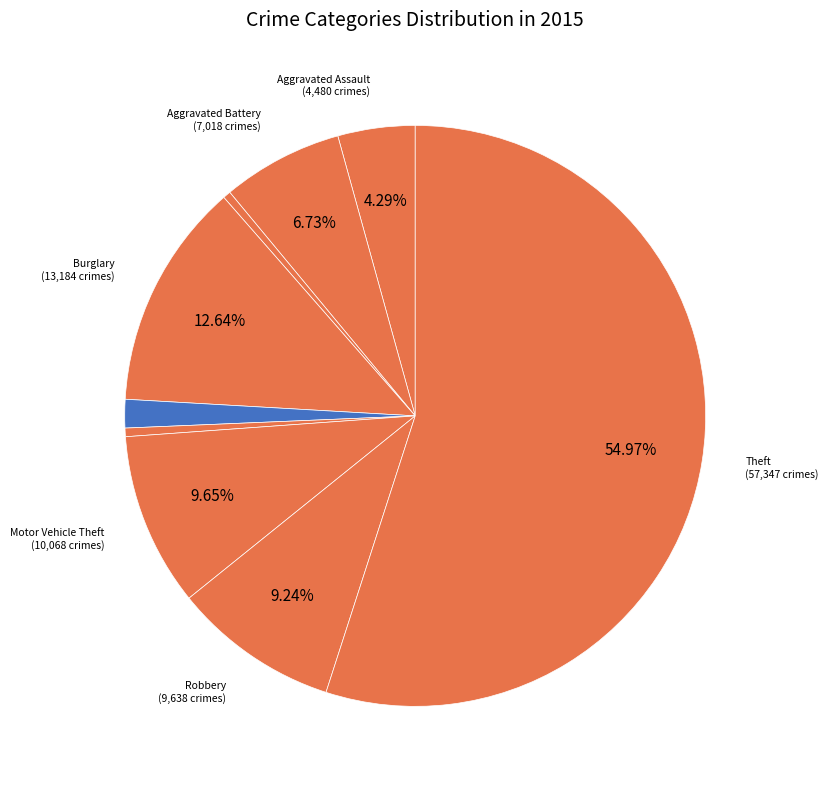

How many slices are in this pie chart?

9